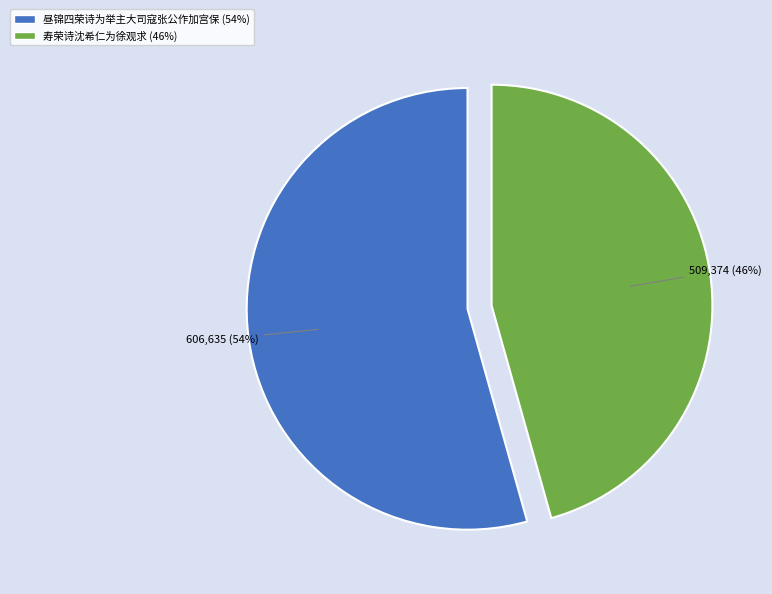

Combined, do 昼锦四荣诗为举主大司寇张公作加宫保 (54%) and 寿荣诗沈希仁为徐观求 (46%) account for over 50%?

Yes